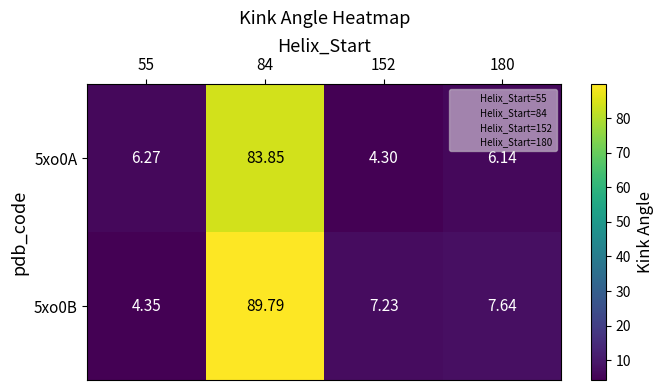

What is the minimum value shown in the chart?

4.3